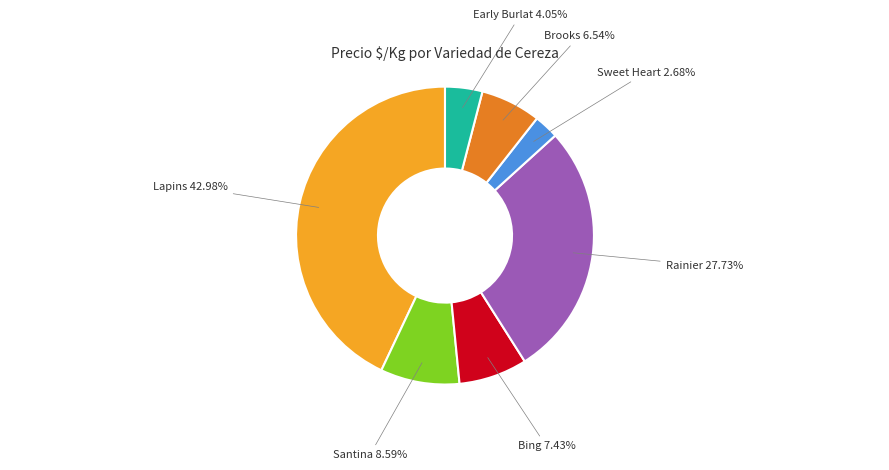

Count the number of slices in the pie.

7